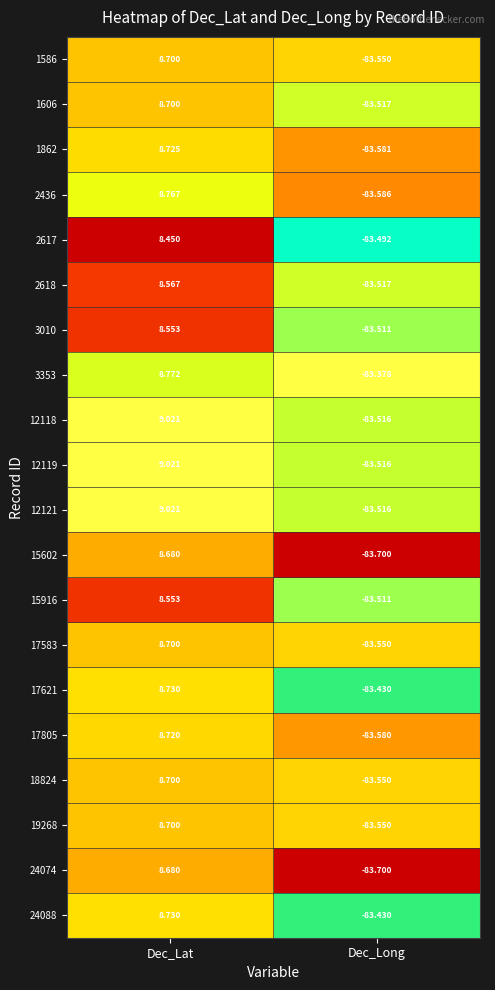

List the labels in order of 12121 value, smallest first.

Dec_Long, Dec_Lat